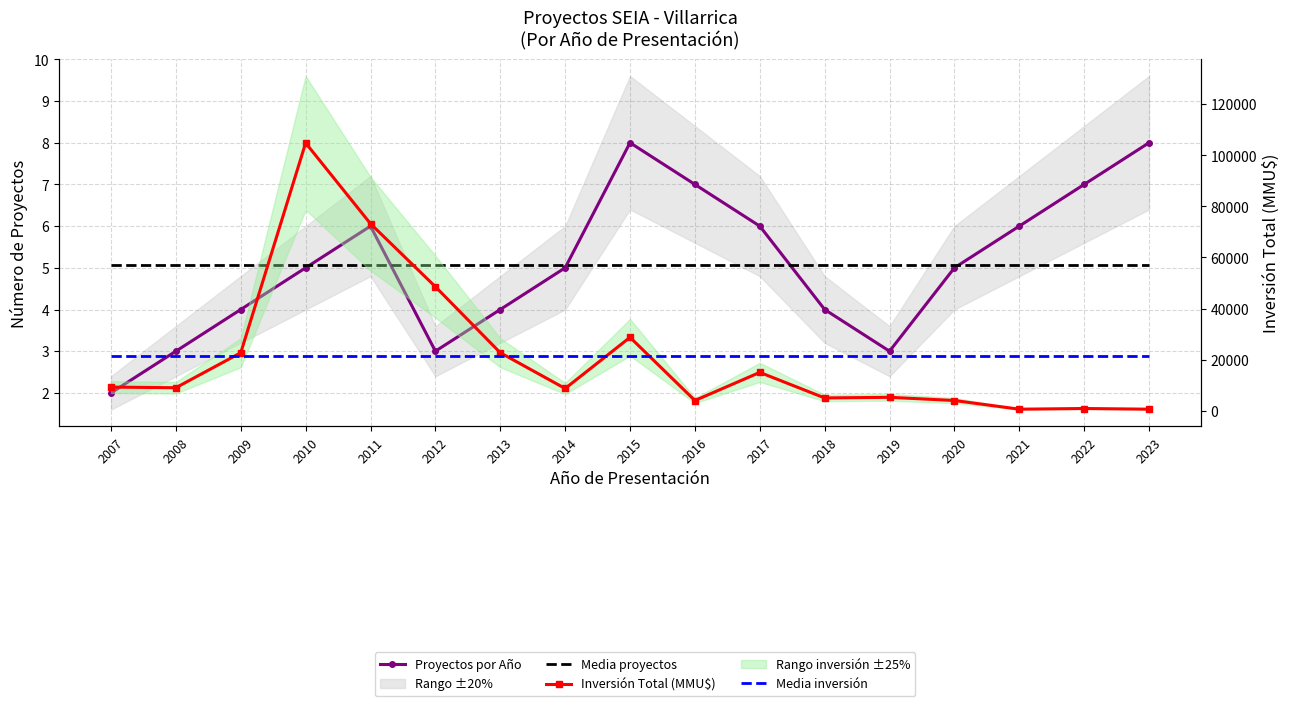

At how many categories does at least one series exceed 23492?

4